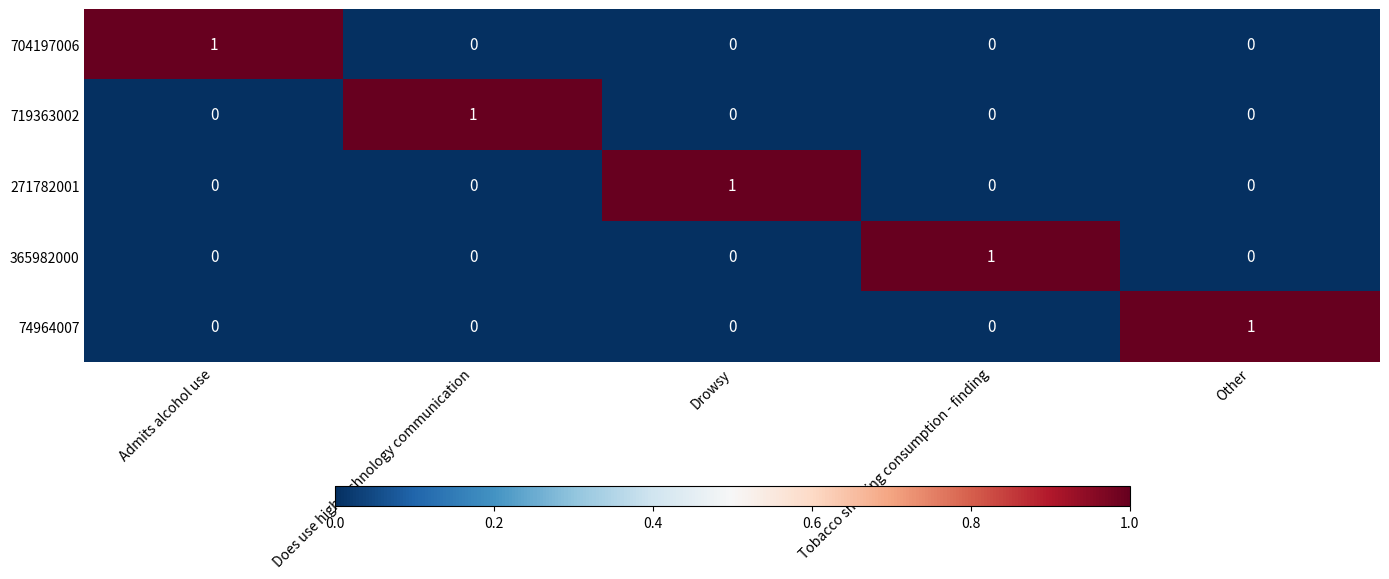

How many distinct data groups are displayed?

5